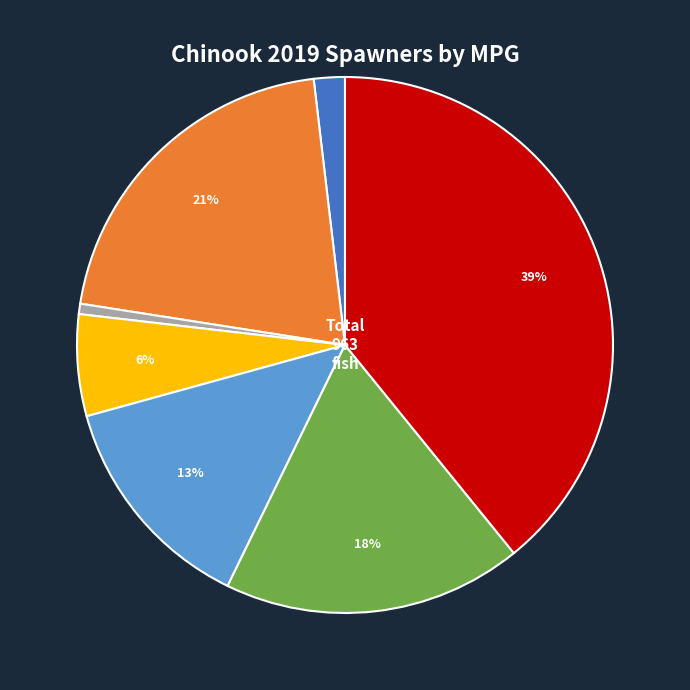

How many segments does this pie chart have?

7